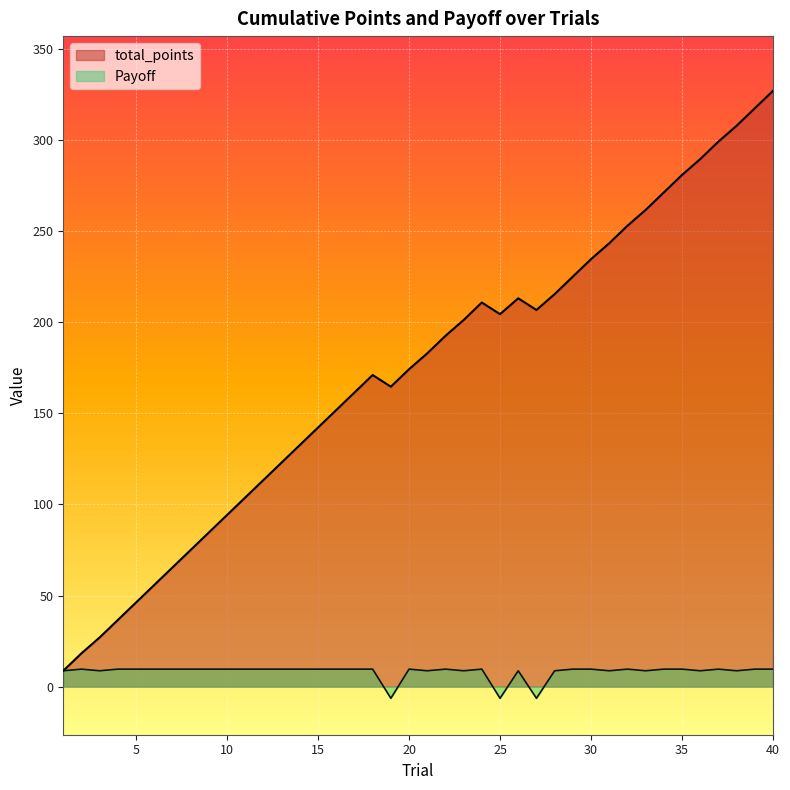

What is the average value of the Payoff series?

8.2